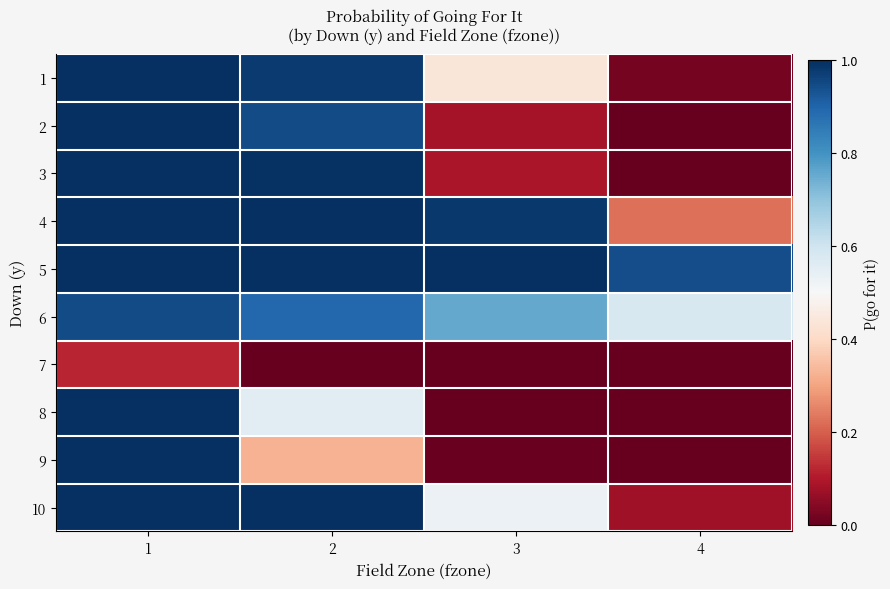

Reading left to right, list all the values displayed in this chart.

1: 1=1.0	2=1.0	3=0.4	4=0.0
2: 1=1.0	2=0.9	3=0.1	4=0.0
3: 1=1.0	2=1.0	3=0.1	4=0.0
4: 1=1.0	2=1.0	3=1.0	4=0.2
5: 1=1.0	2=1.0	3=1.0	4=0.9
6: 1=0.9	2=0.9	3=0.8	4=0.6
7: 1=0.1	2=0.0	3=0.0	4=0.0
8: 1=1.0	2=0.6	3=0.0	4=0.0
9: 1=1.0	2=0.3	3=0.0	4=0.0
10: 1=1.0	2=1.0	3=0.5	4=0.1